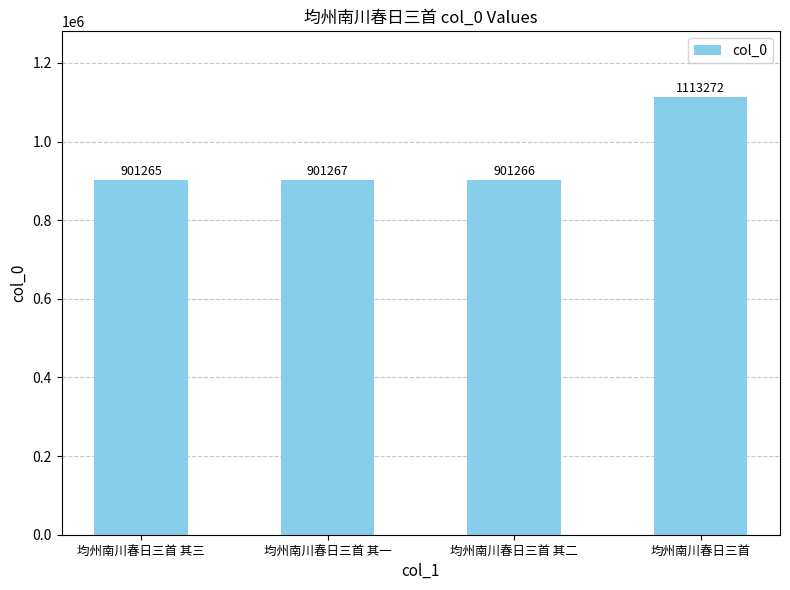

What is the sum of all values?

3817070